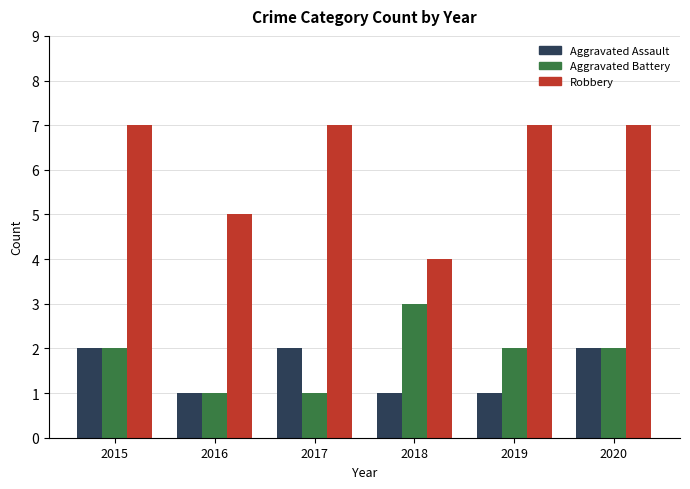

What are all the series names shown in the legend?

Aggravated Assault, Aggravated Battery, Robbery